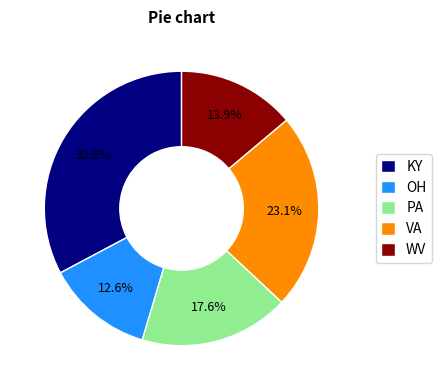

Which slice is the largest?

KY